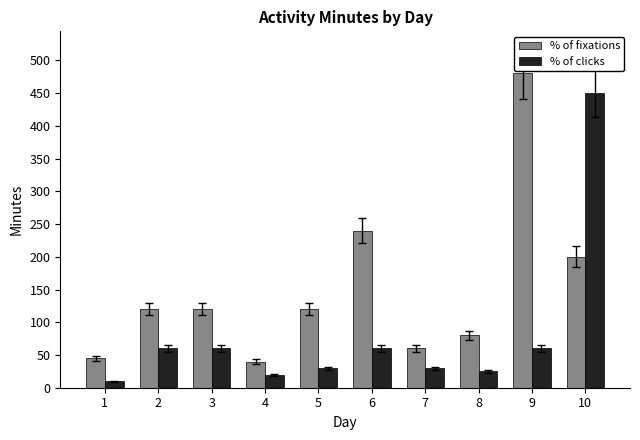

The % of clicks series shows 95 at 3. True or false?

False